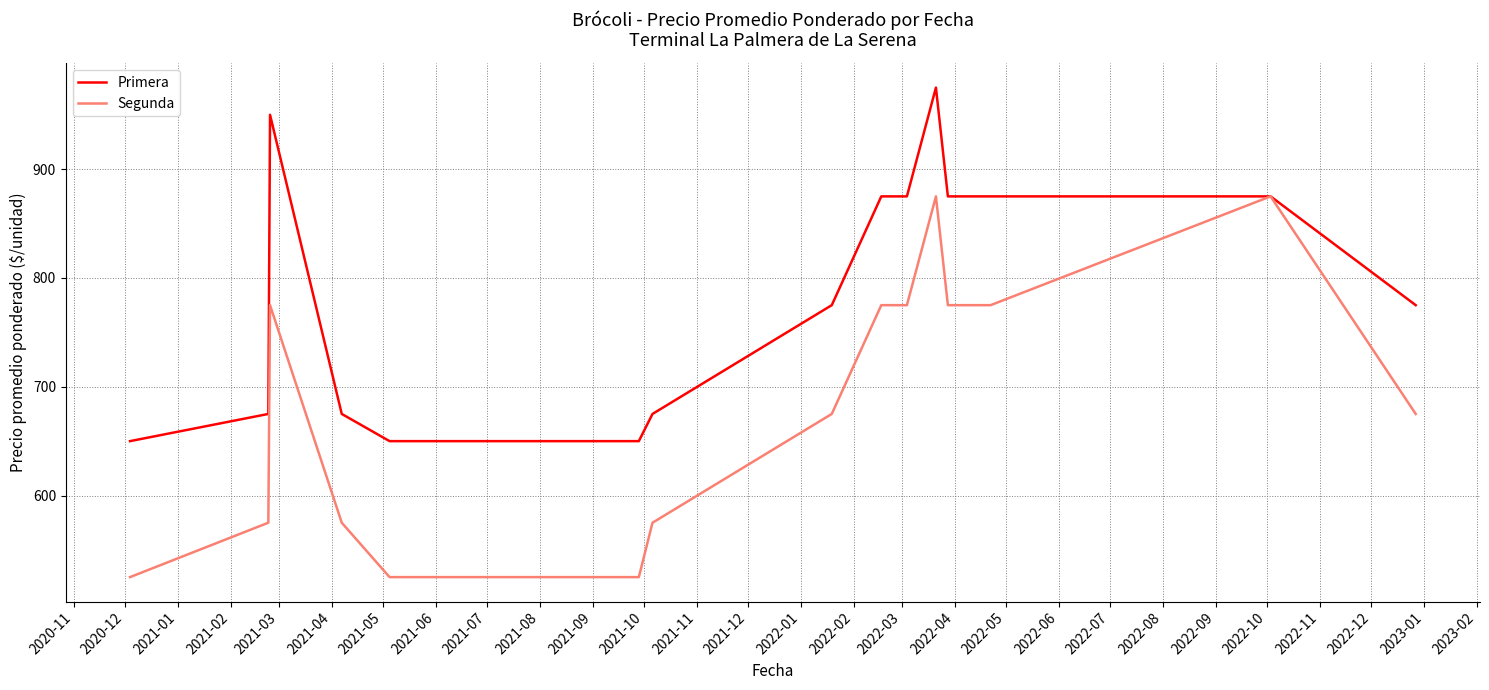

Is this an area chart (filled region under the line)?

No